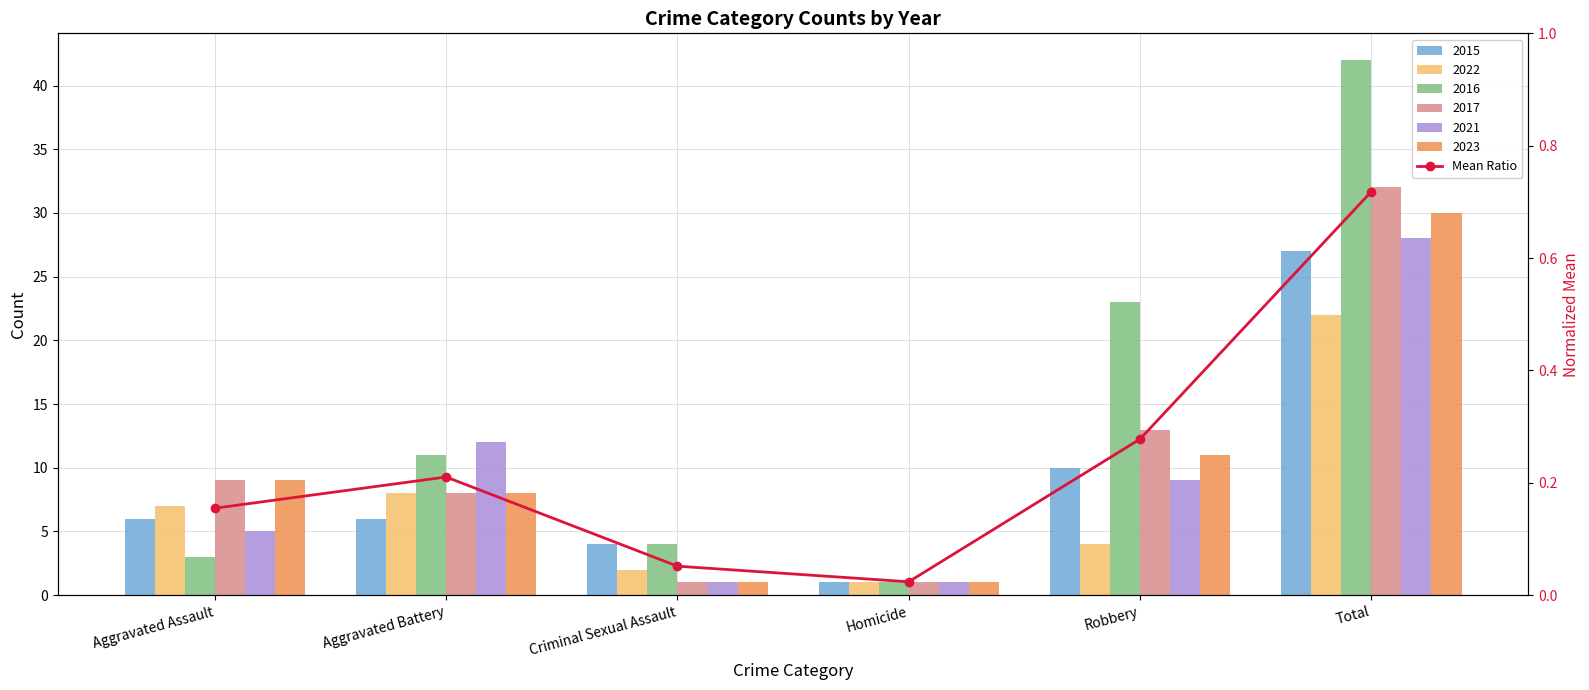

Which label corresponds to the largest value in the chart?

Total